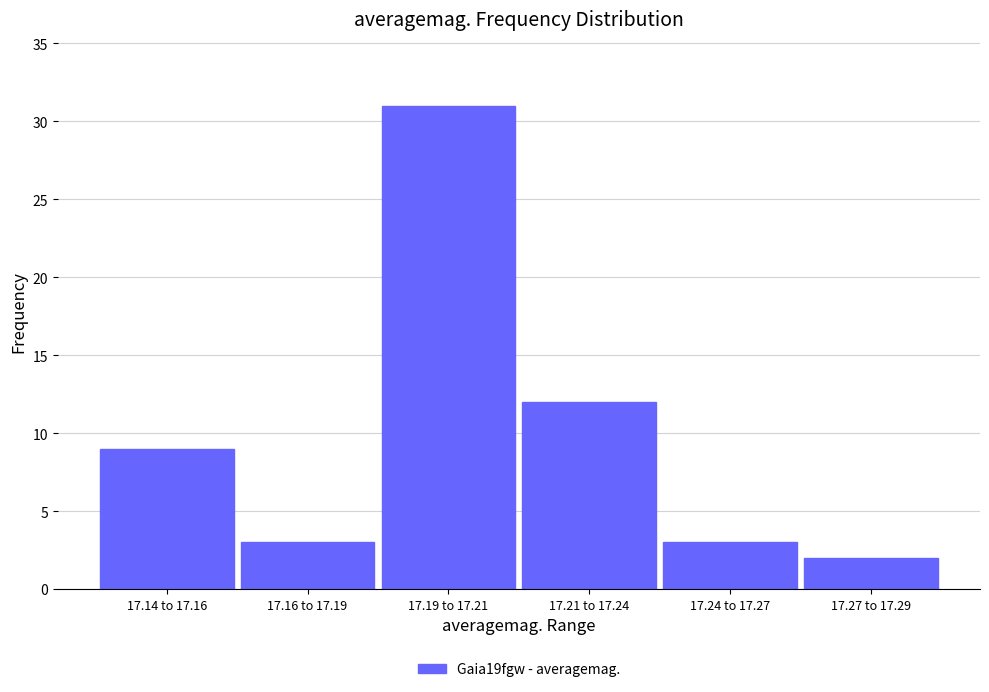

Reading right to left, transcribe all the data shown in this chart.

17.27 to 17.29=2	17.24 to 17.27=3	17.21 to 17.24=12	17.19 to 17.21=31	17.16 to 17.19=3	17.14 to 17.16=9